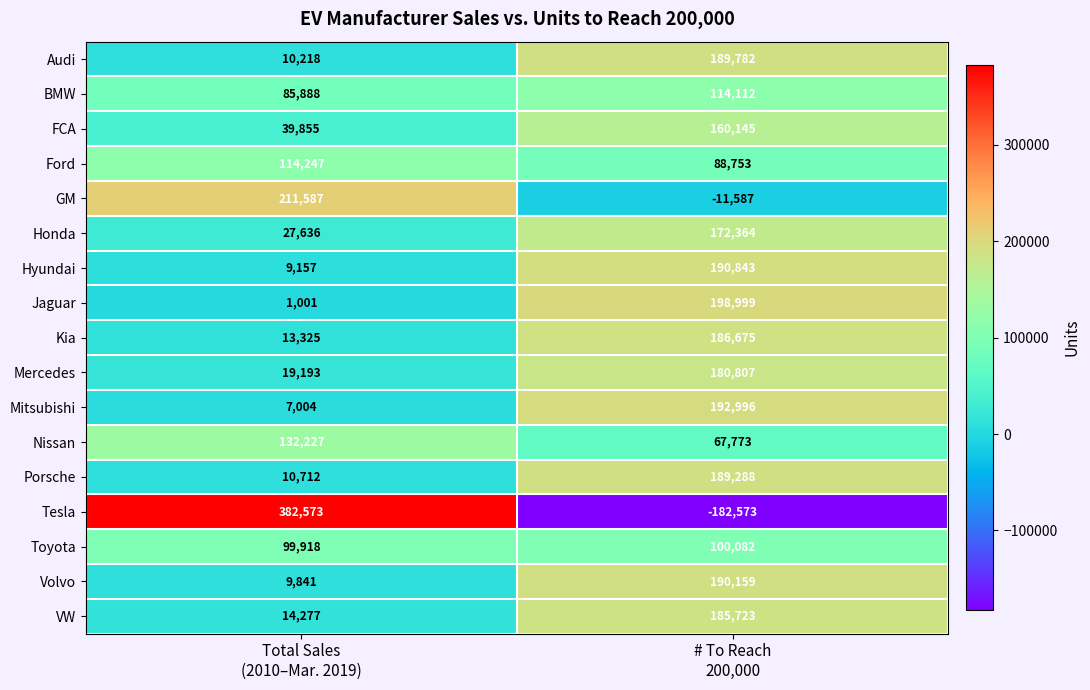

Which series has the largest range (max minus min)?

Tesla